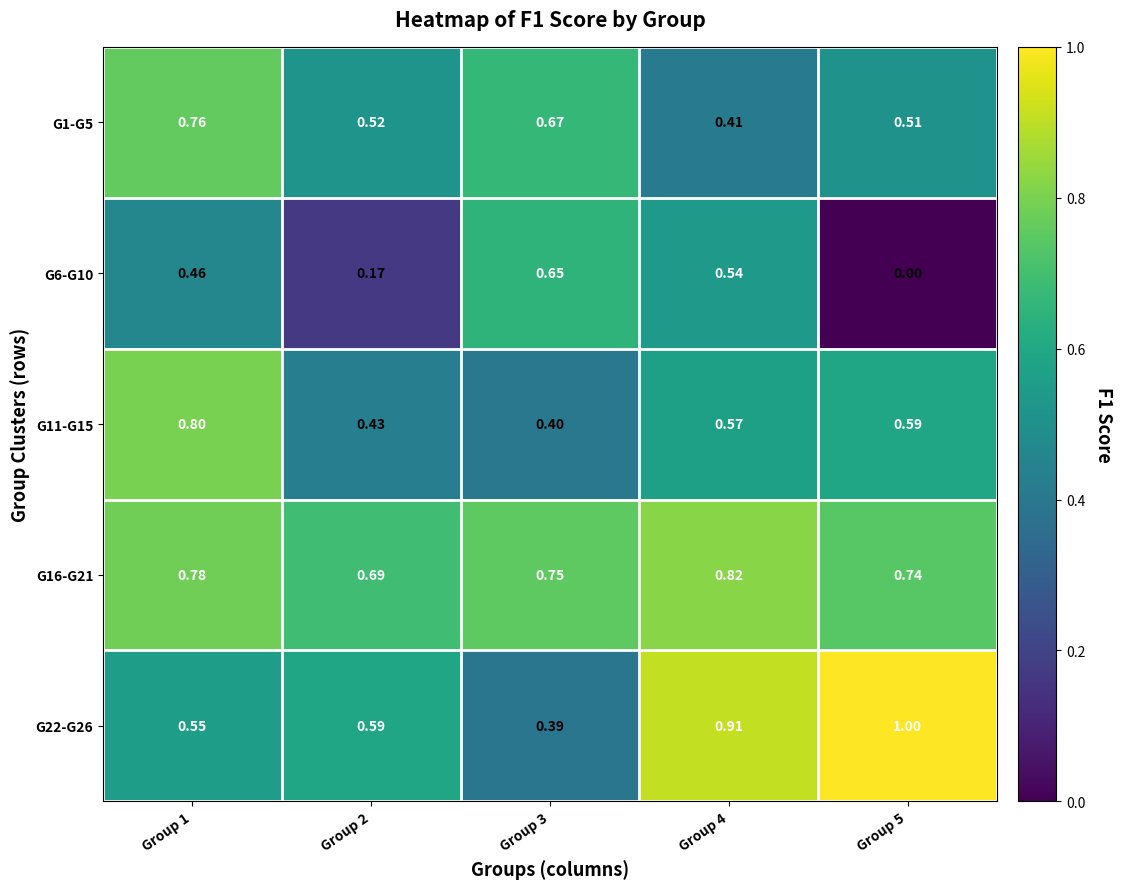

Which label corresponds to the smallest value in the chart?

Group 5